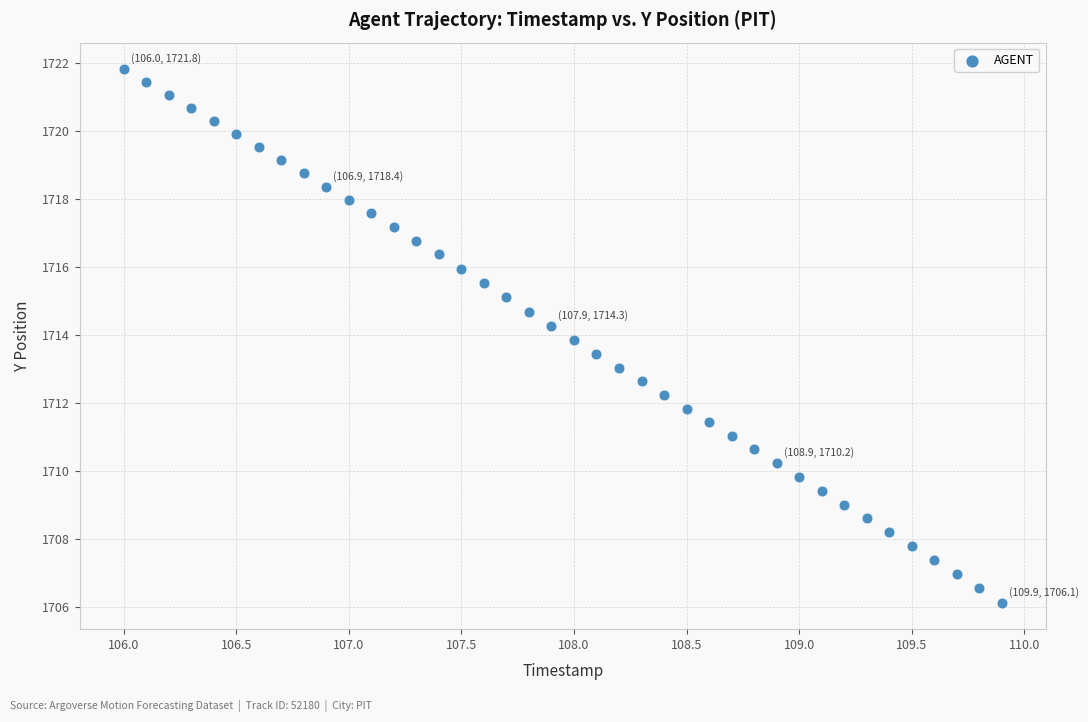

What is the range of Y values (max minus min)?

15.7